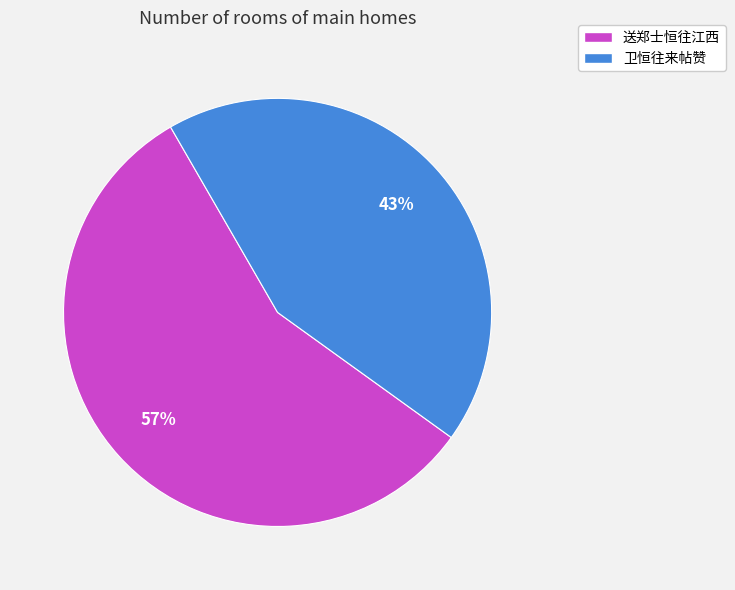

Combined, do 卫恒往来帖赞 and 送郑士恒往江西 account for over 50%?

Yes